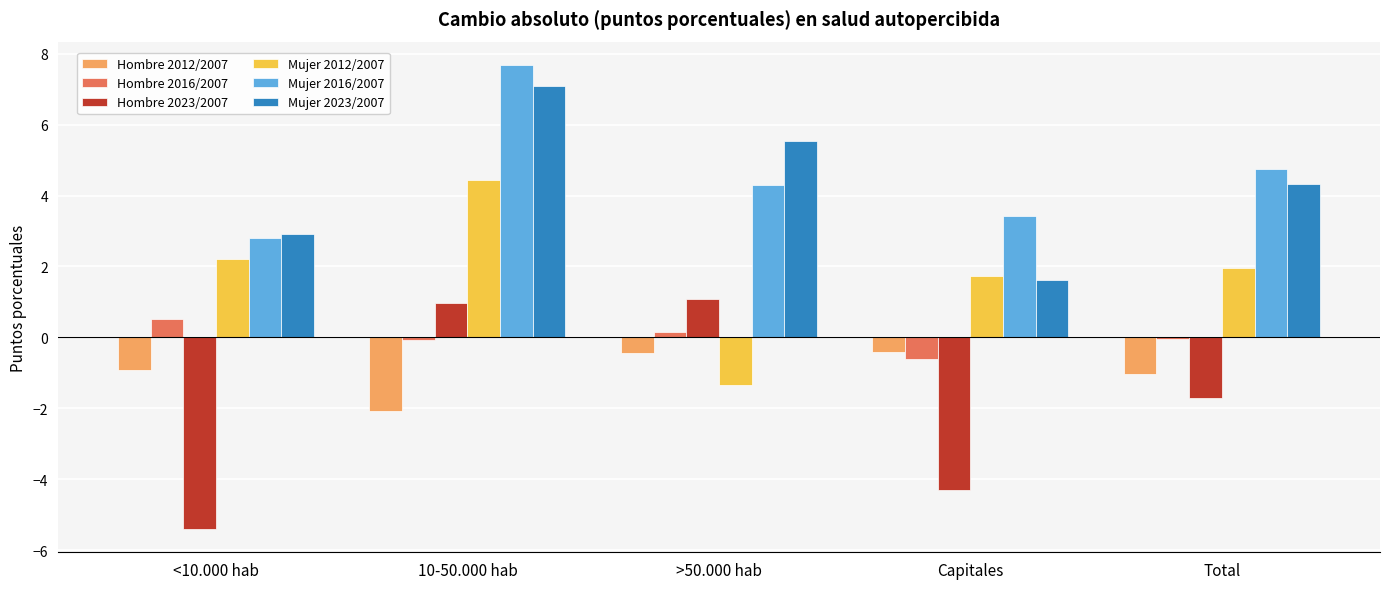

What is the sum of the Mujer 2012/2007 values at Capitales and 10-50.000 hab?

6.2